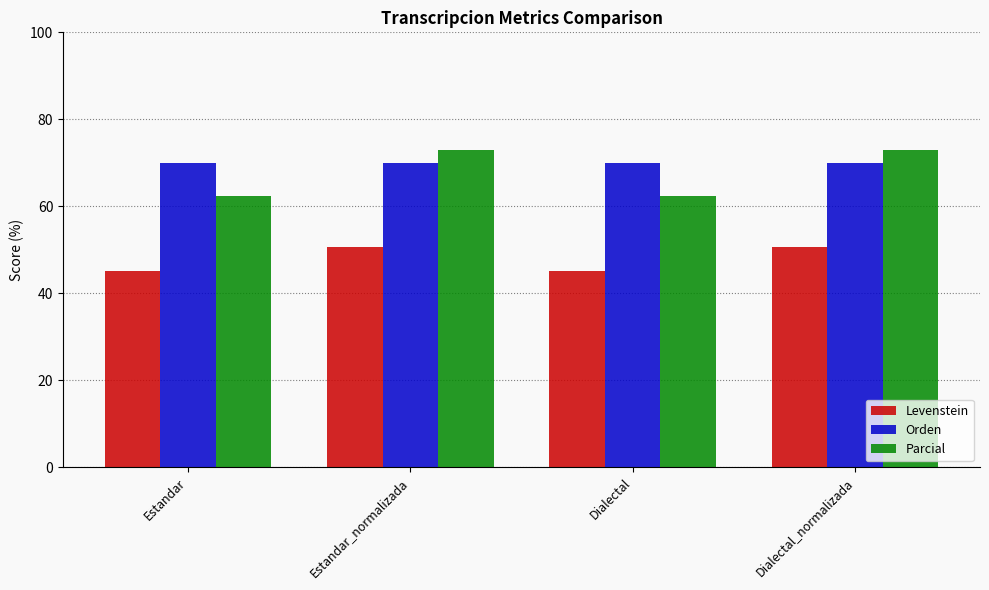

What is the spread (max minus min) of values at Estandar?

24.7